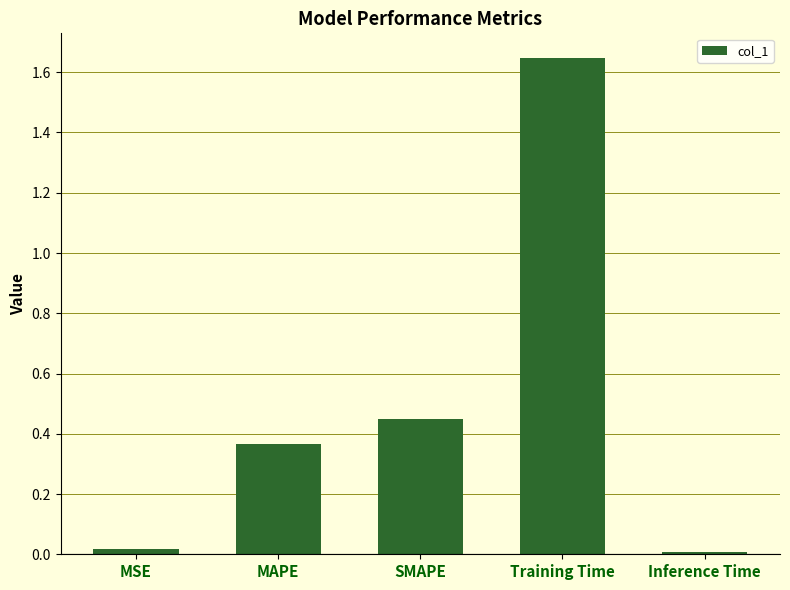

Are the bars grouped side by side (vs. stacked)?

No